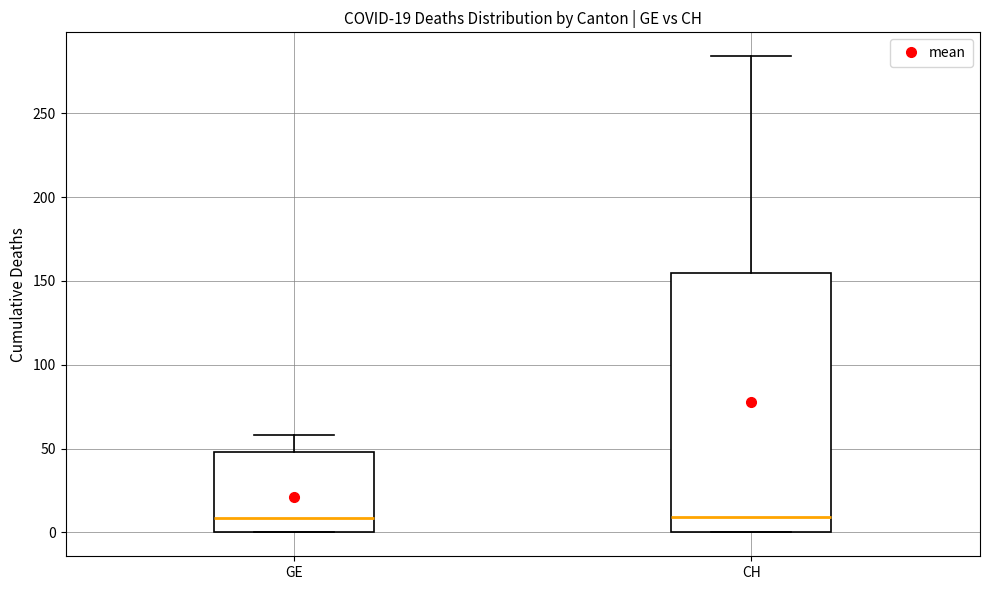

Comparing the boxes themselves (not the whiskers), which one is the tallest?

CH